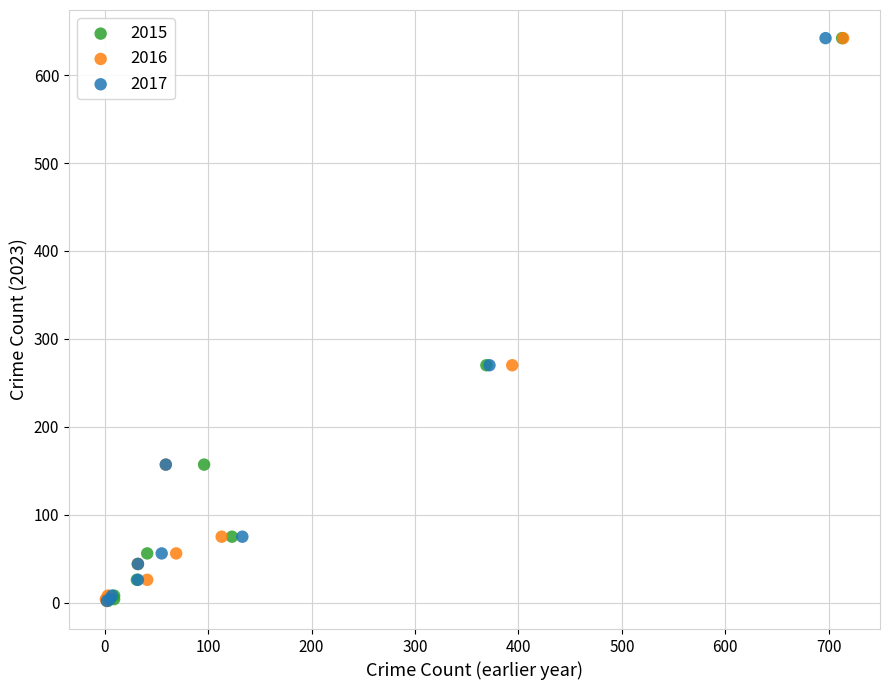

What are all the series names shown in the legend?

2015, 2016, 2017